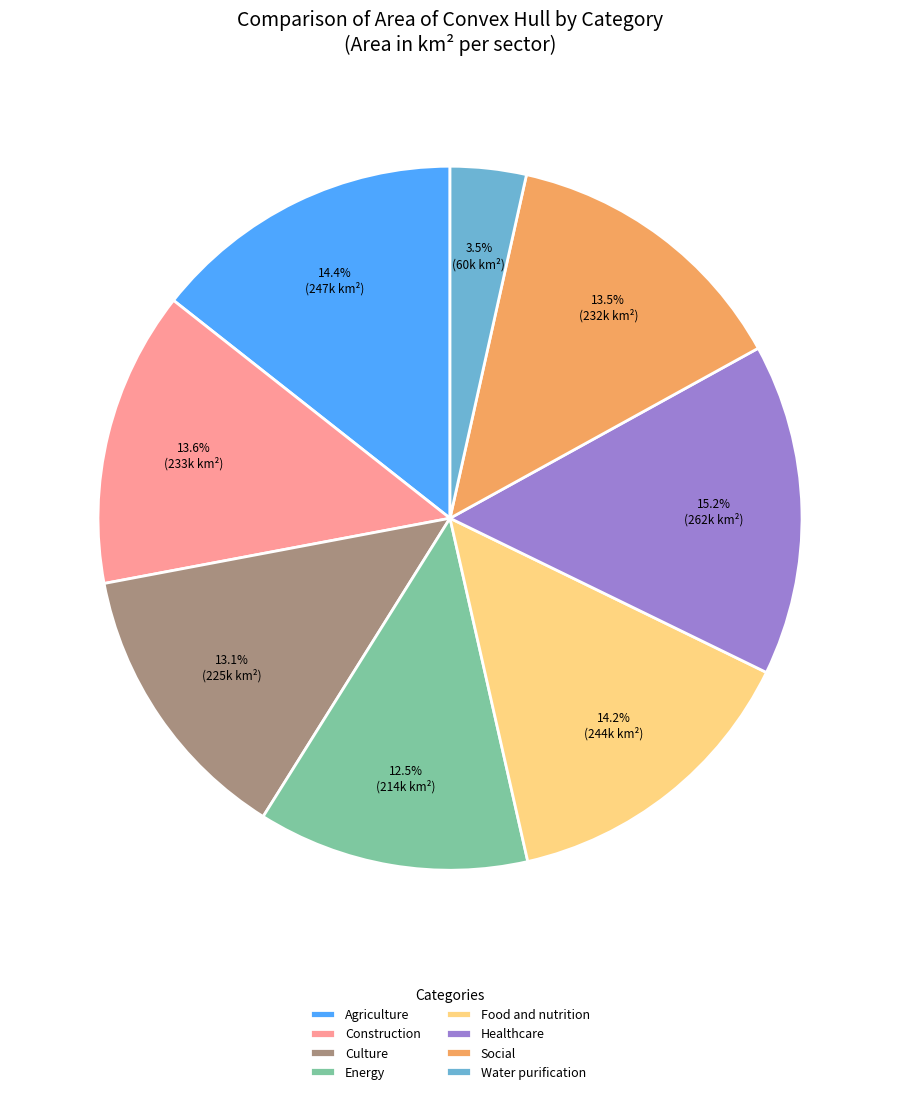

To the nearest percent, what is the difference between the largest and smallest slice percentages?

12%